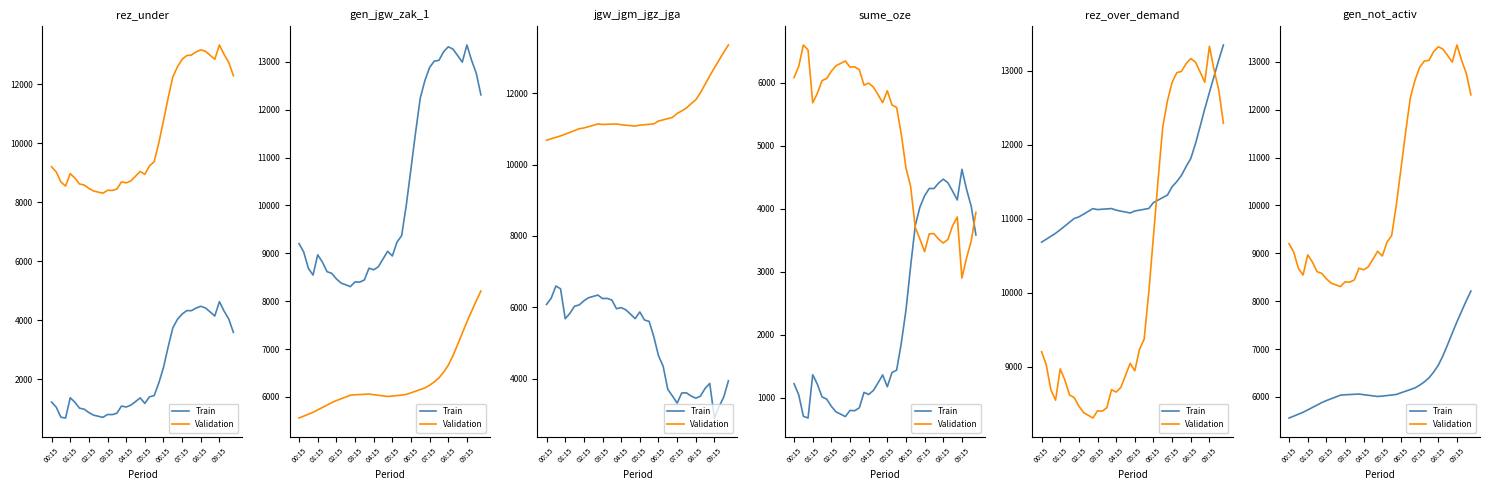

How many interior local peaks does the Validation series have?

6